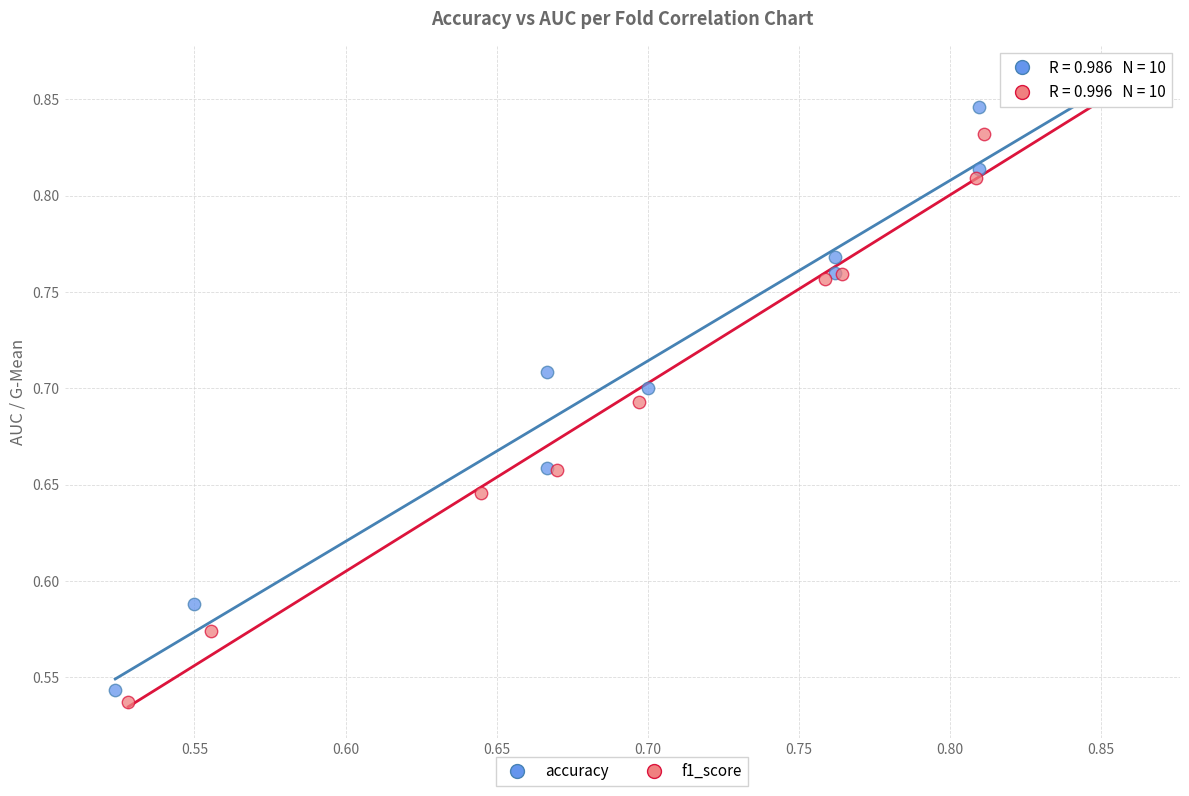

Which series has the largest Y range (max minus min)?

f1_score